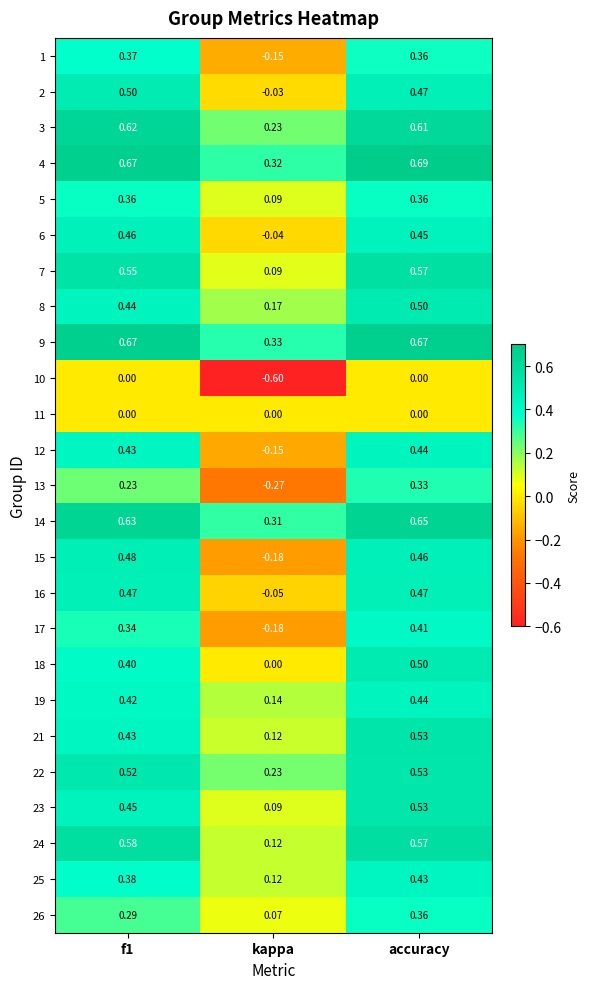

Which series has the widest spread of values?

15